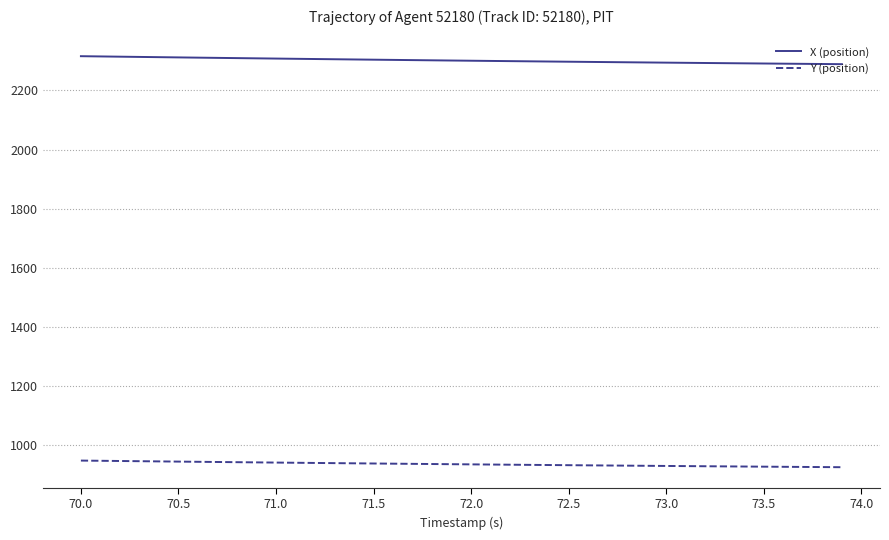

True or false: Y (position) and X (position) intersect in this chart.

False